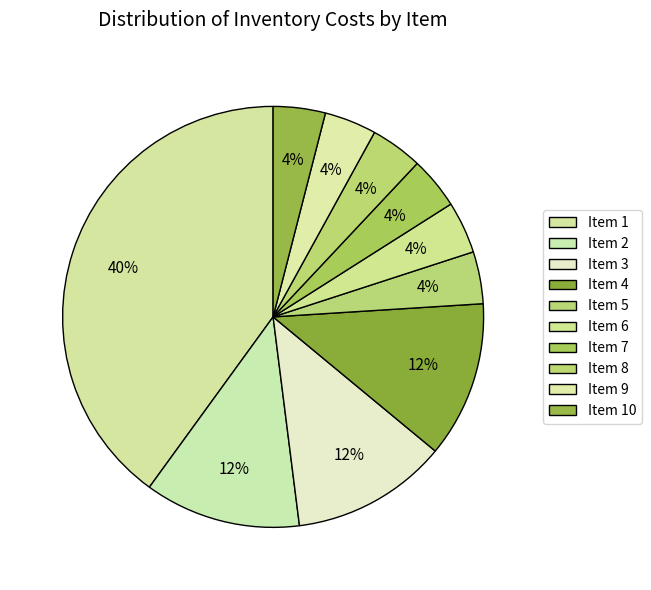

How many slices are in this pie chart?

10